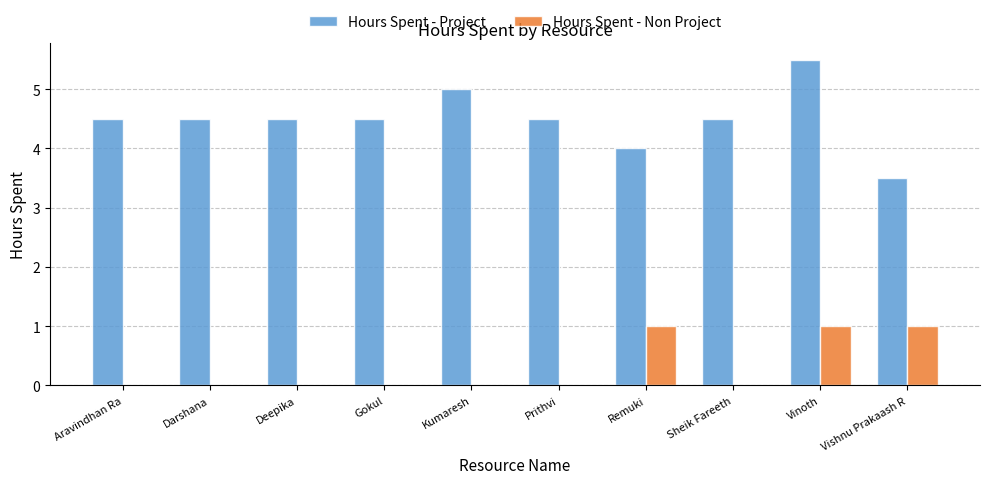

What are all the series names shown in the legend?

Hours Spent - Project, Hours Spent - Non Project